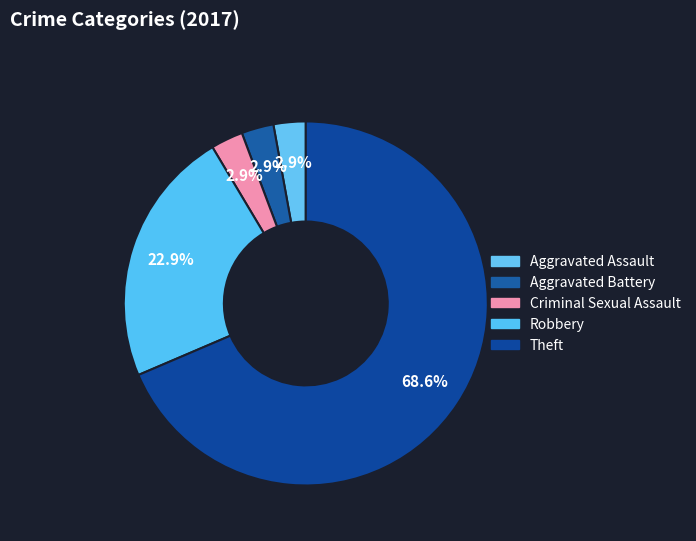

How many segments does this pie chart have?

5